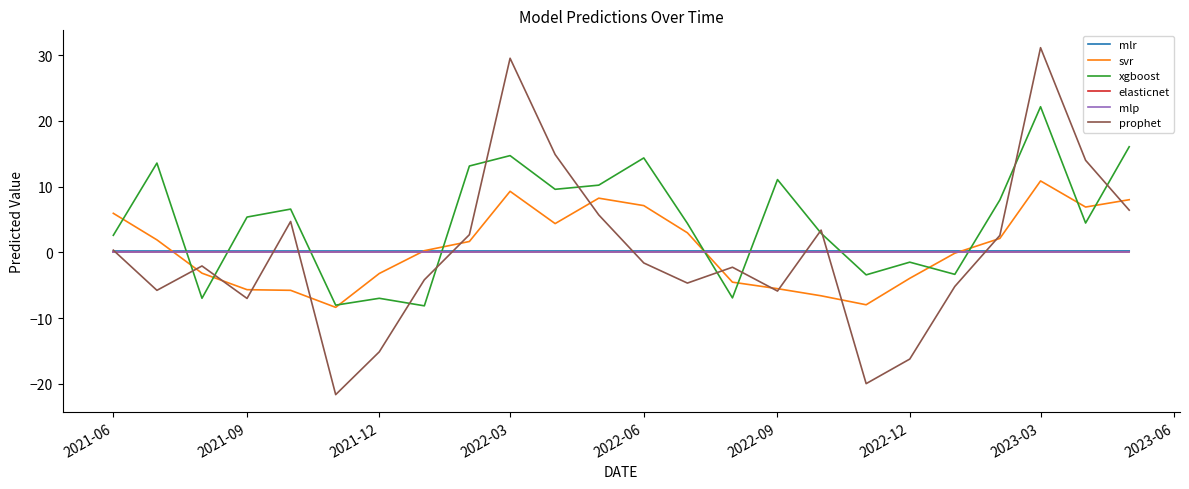

What is the average value of the mlr series?

0.2